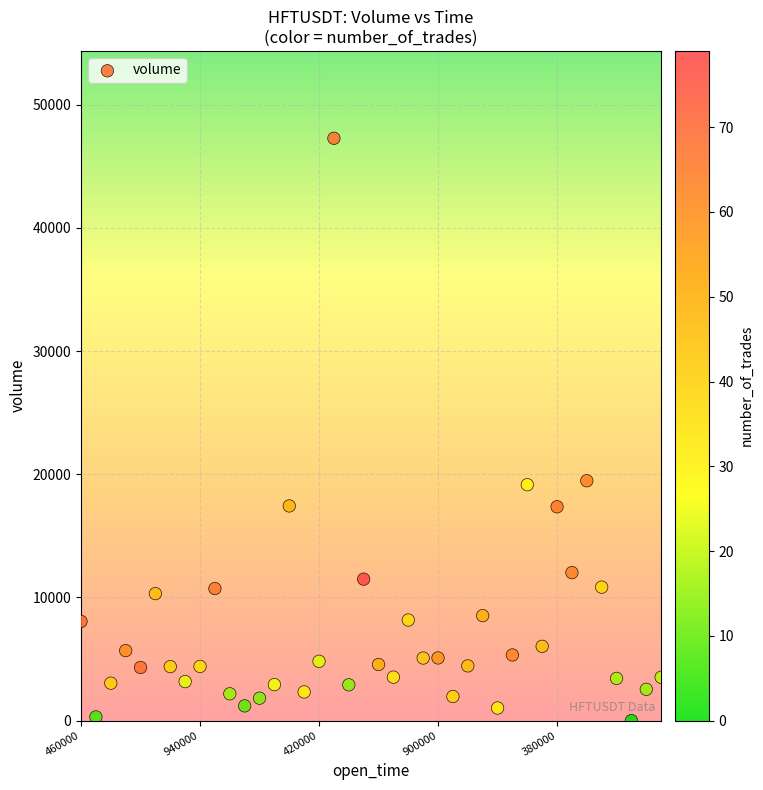

What is the range of X values (max minus min)?

2340000